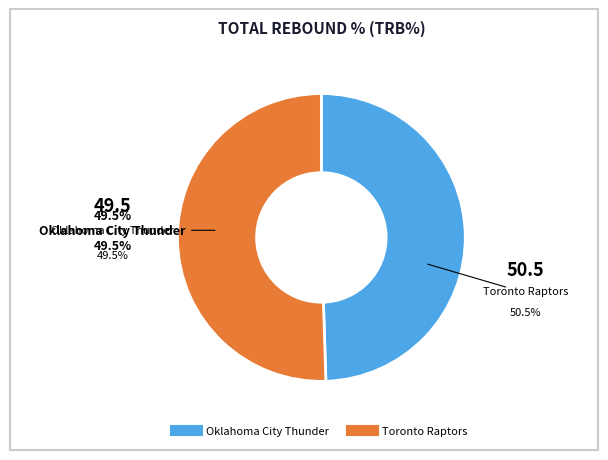

What is the largest slice in the pie chart?

Toronto Raptors